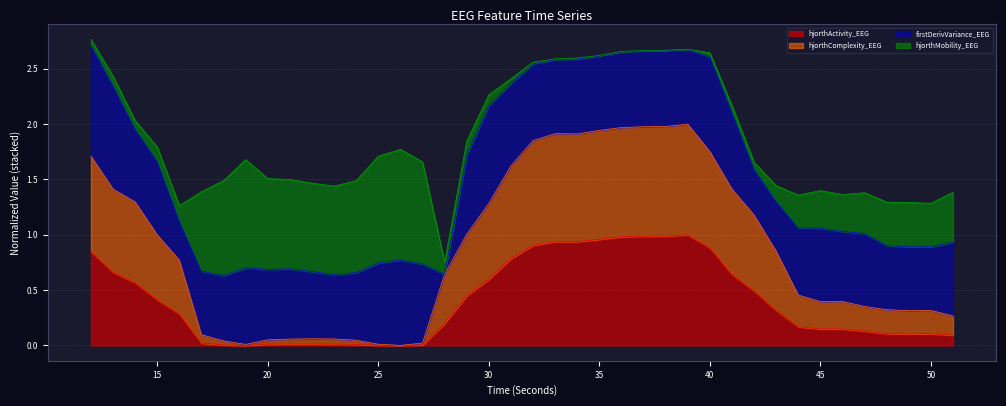

Which label corresponds to the smallest value in the chart?

19